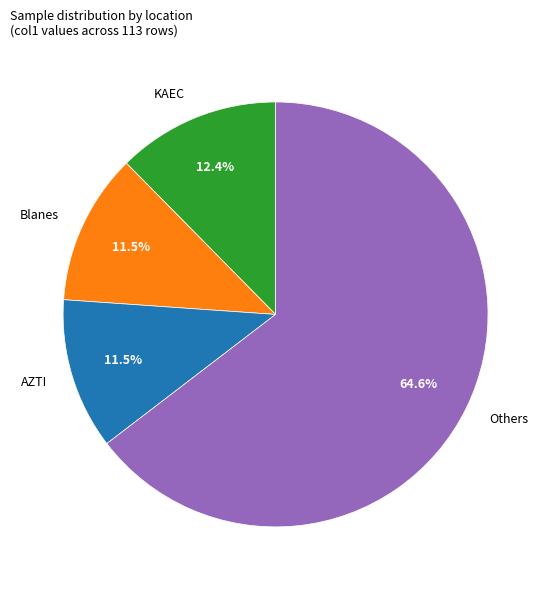

Which slice is the largest?

Others